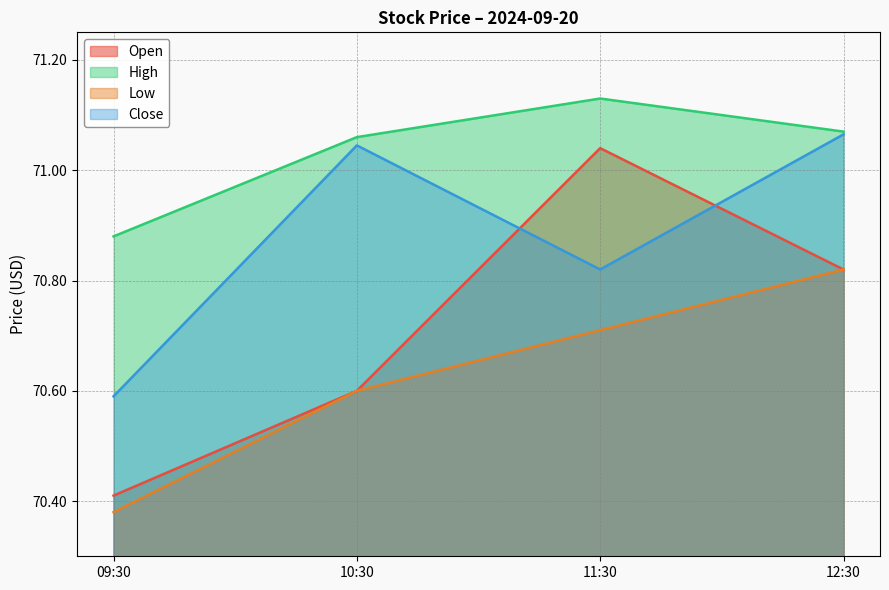

Where is Low nearest to the value 70?

09:30